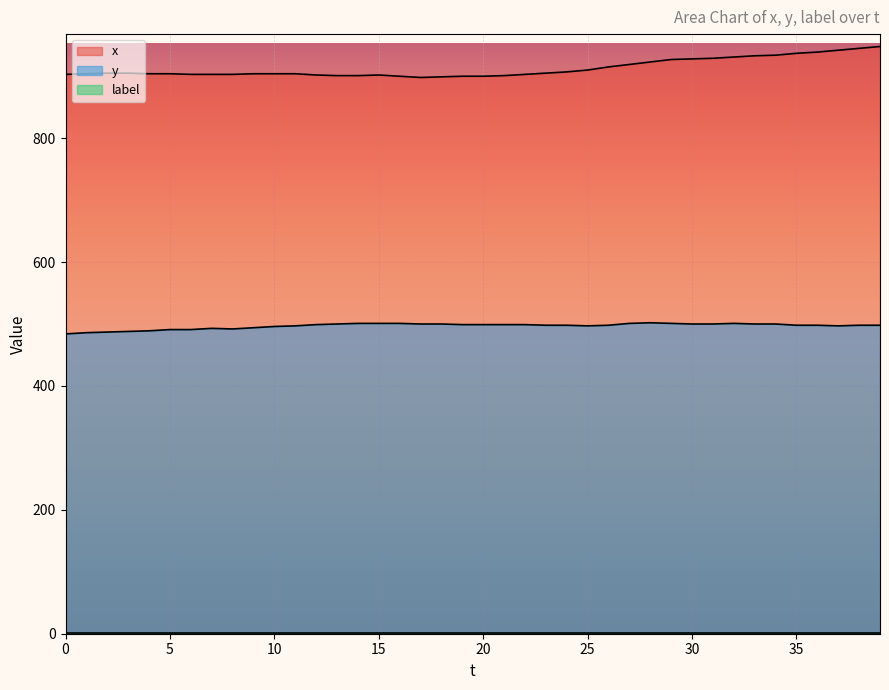

True or false: x and y cross at least once.

False